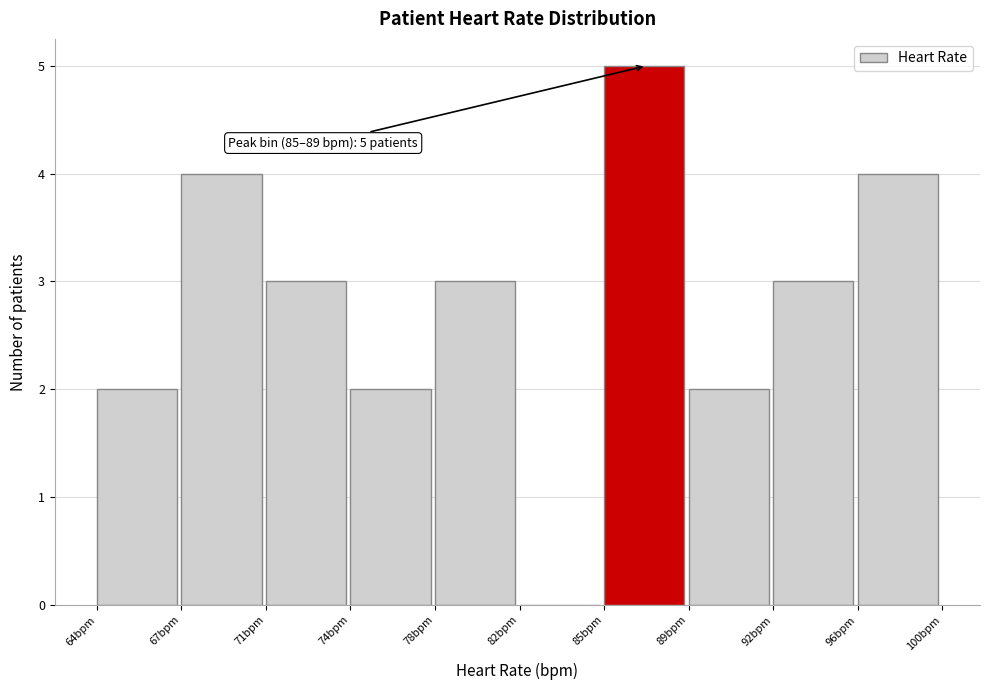

Reading right to left, transcribe all the data shown in this chart.

96bpm=4	92bpm=3	89bpm=2	85bpm=5	82bpm=0	78bpm=3	74bpm=2	71bpm=3	67bpm=4	64bpm=2